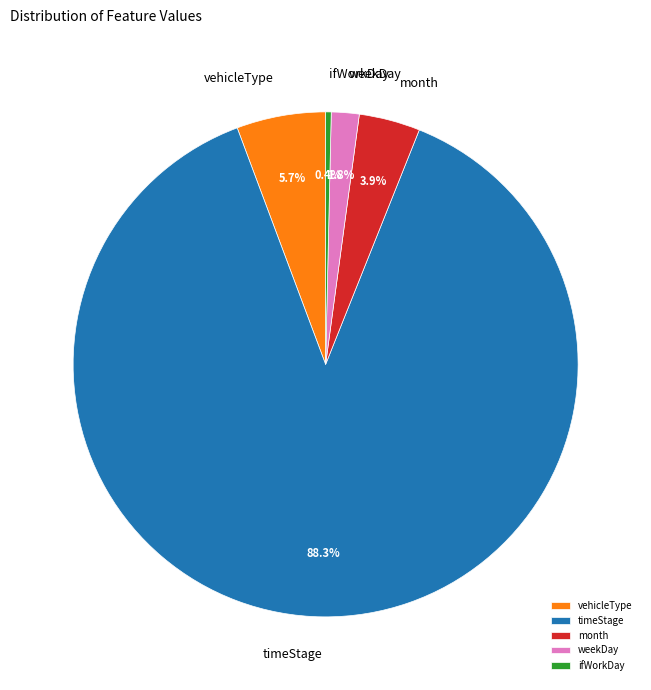

What is the majority slice?

timeStage